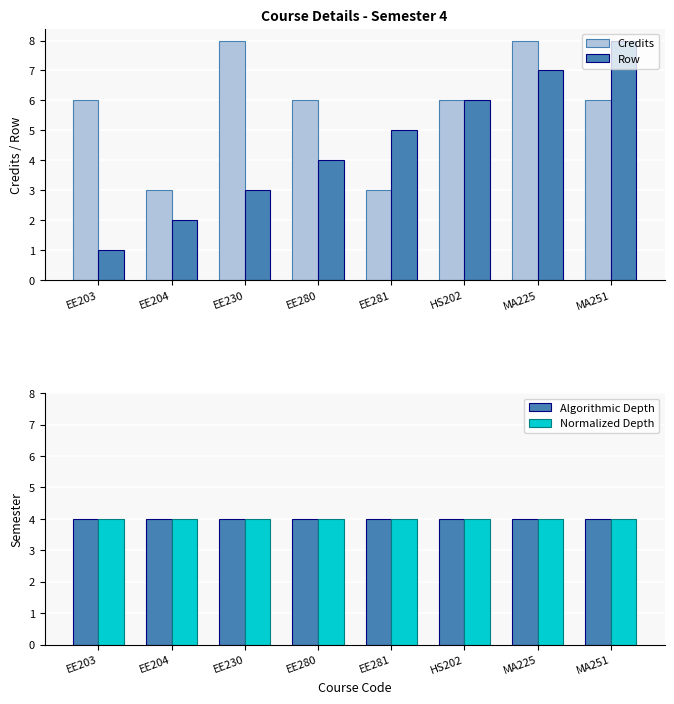

What position from the left is MA251?

8